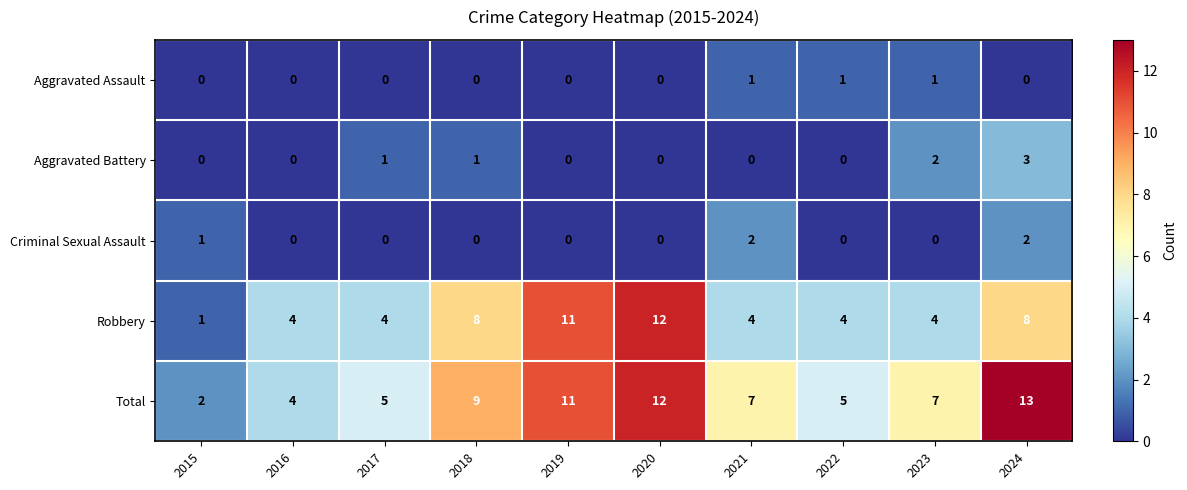

Which label corresponds to the largest value in the chart?

2024